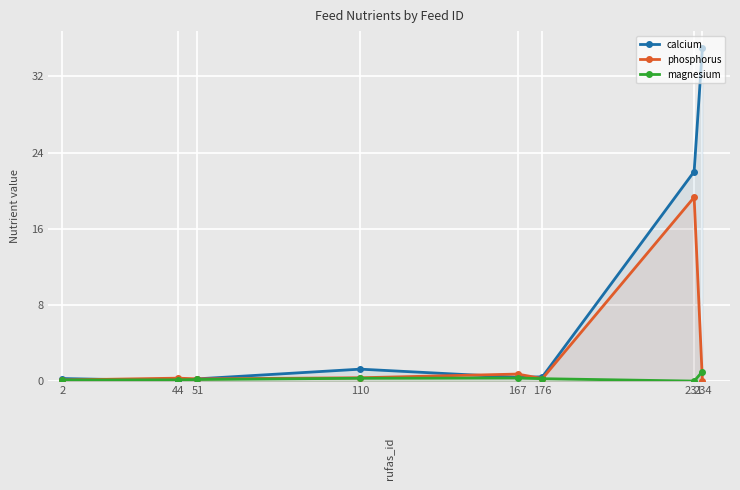

True or false: calcium has more than 0 points higher than both neighbors.

True